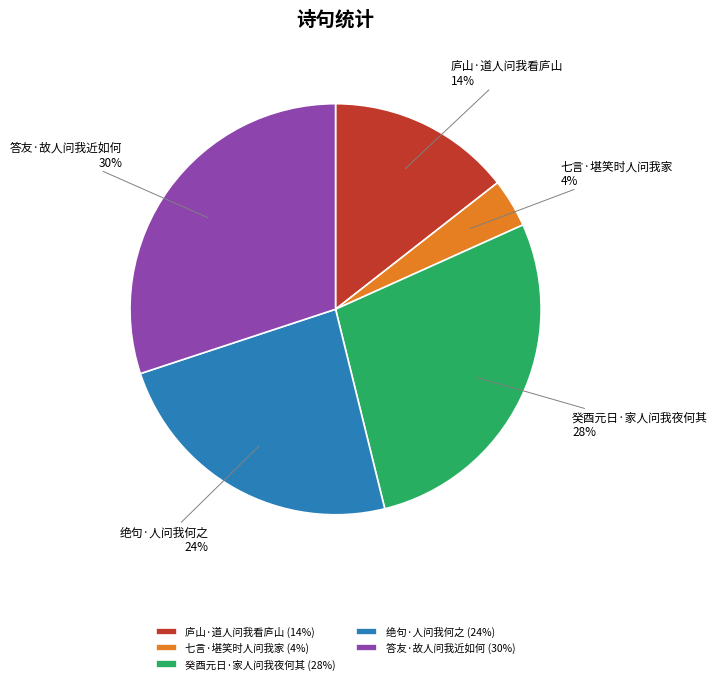

How many segments does this pie chart have?

5